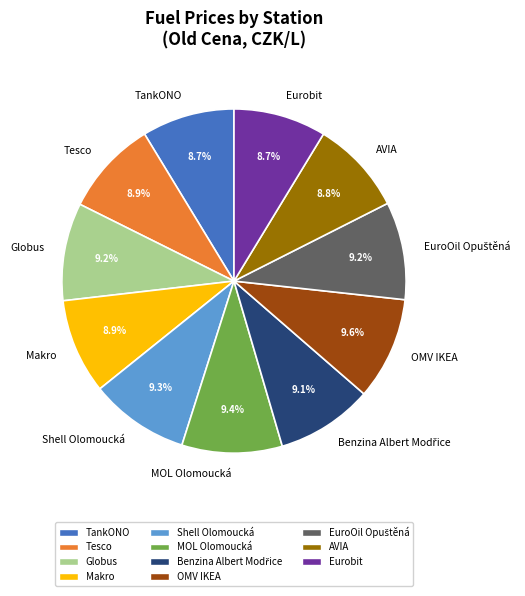

Between TankONO and MOL Olomoucká, which is larger?

MOL Olomoucká